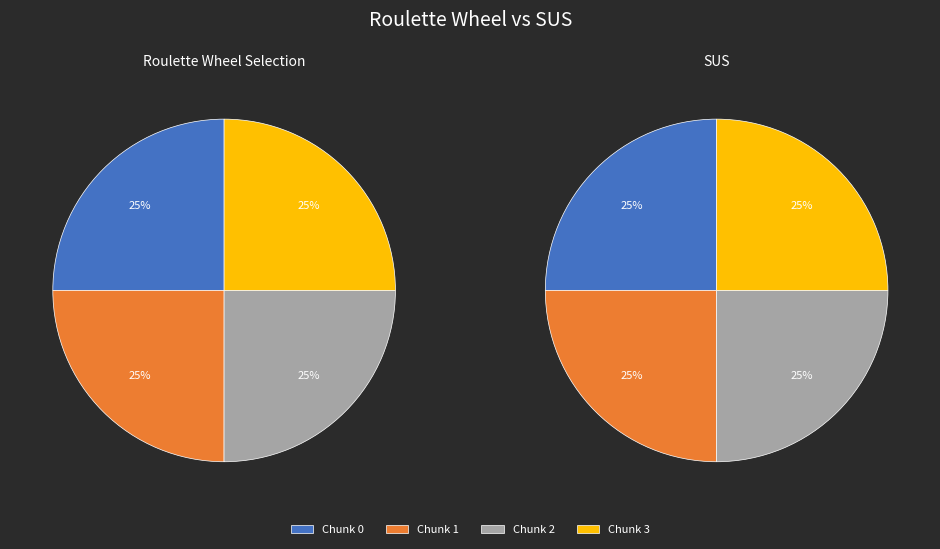

Approximately how many times larger is the value at 3 compared to 1?

1.0